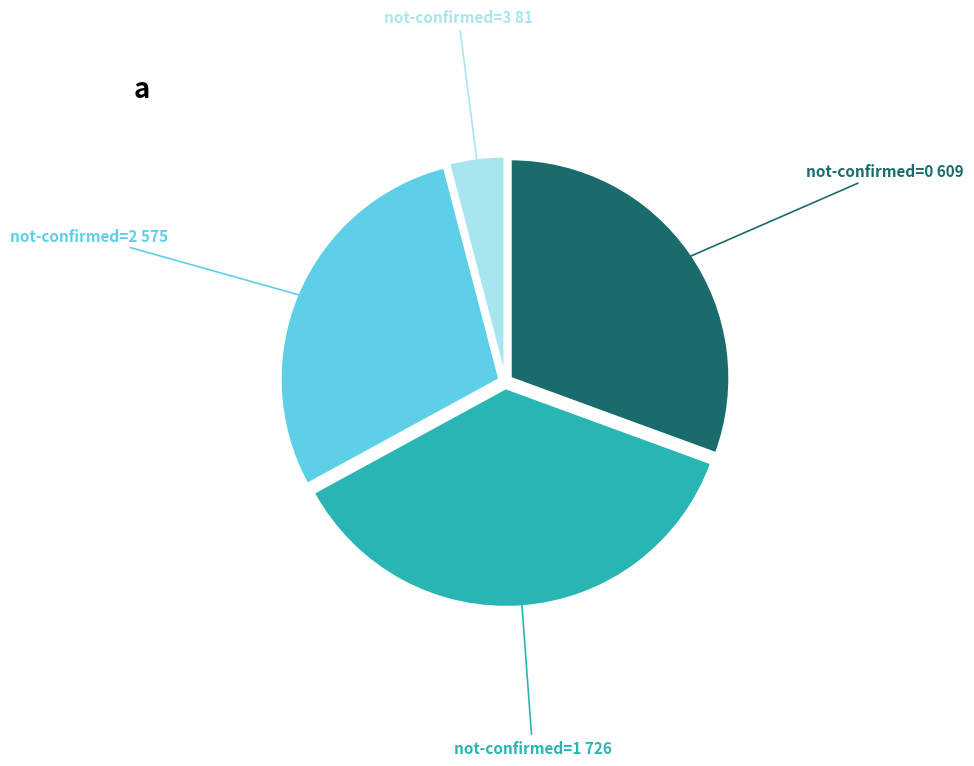

Is there a majority slice in this chart?

No